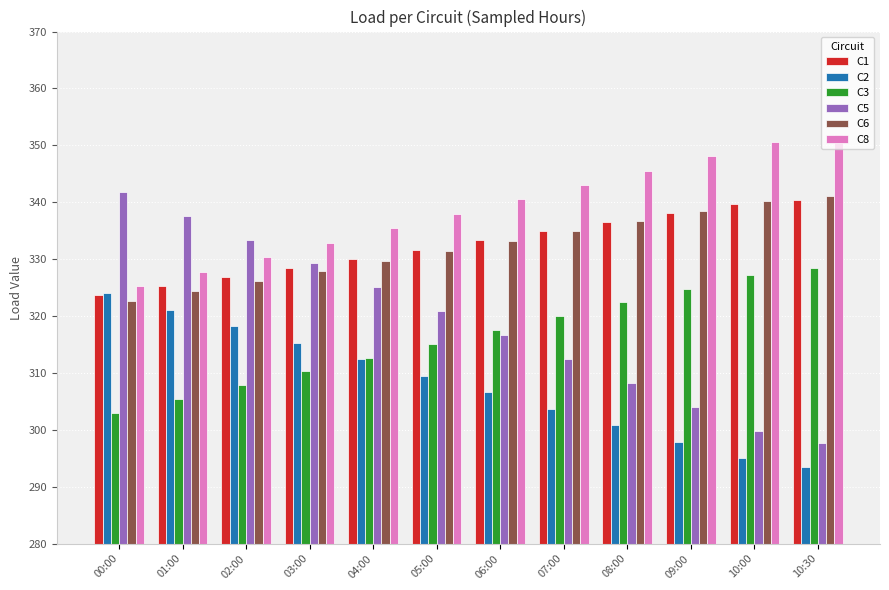

Which series has the largest total across all categories?

C8